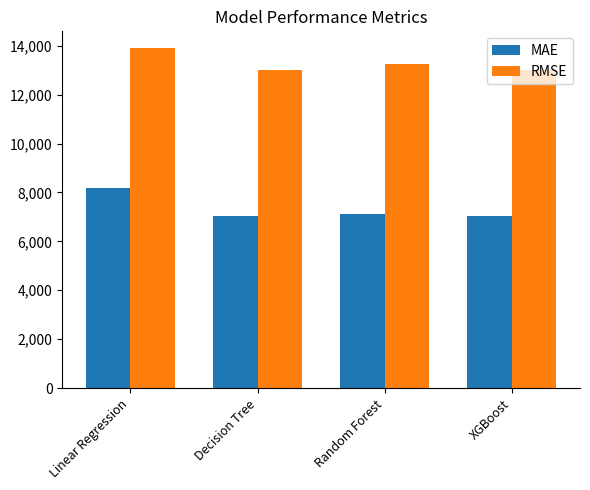

What are all the series names shown in the legend?

MAE, RMSE